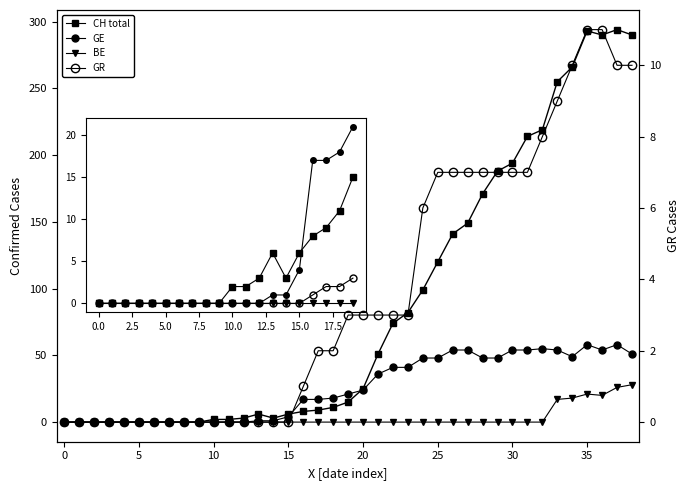

List the series in order of their peak value, highest first.

CH (total), GE, BE, GR